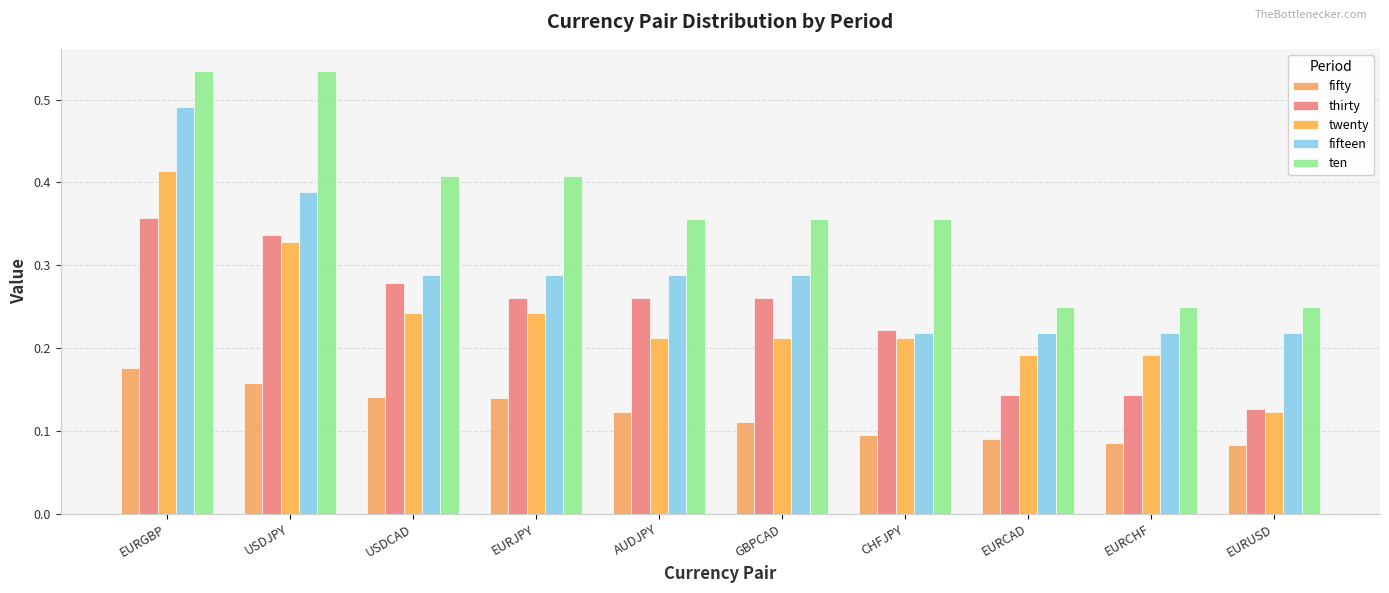

Rank the series at EURGBP from highest to lowest value.

ten, fifteen, twenty, thirty, fifty